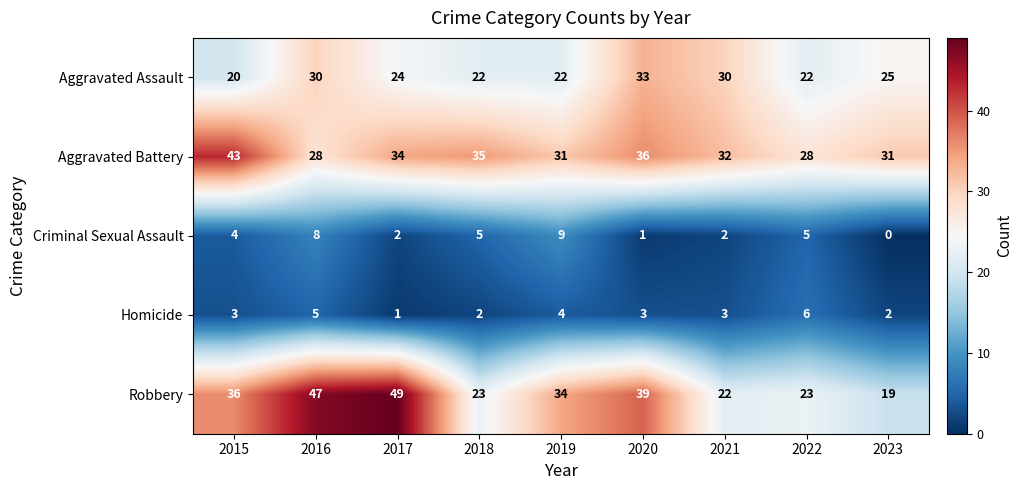

How many distinct data groups are displayed?

5